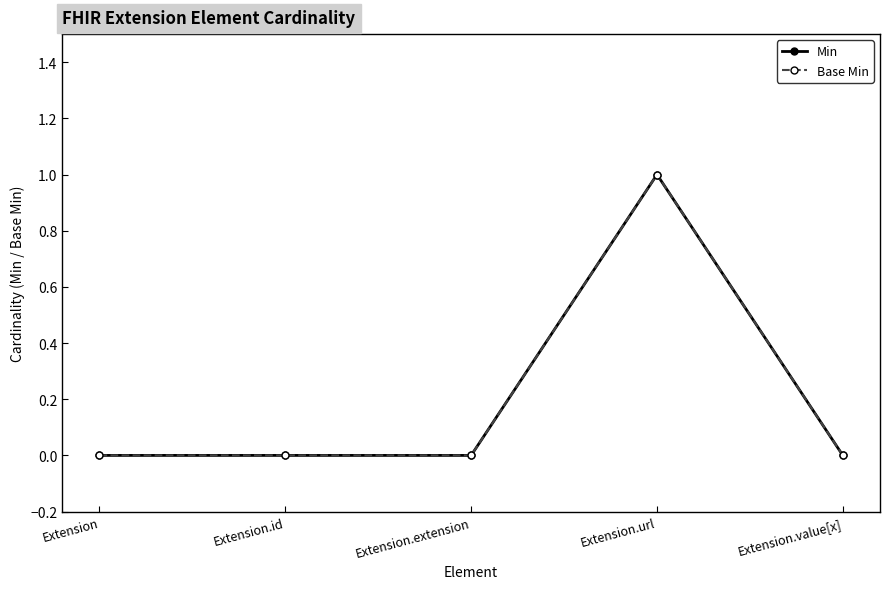

The value of Min at Extension.id is 0. True or false?

True